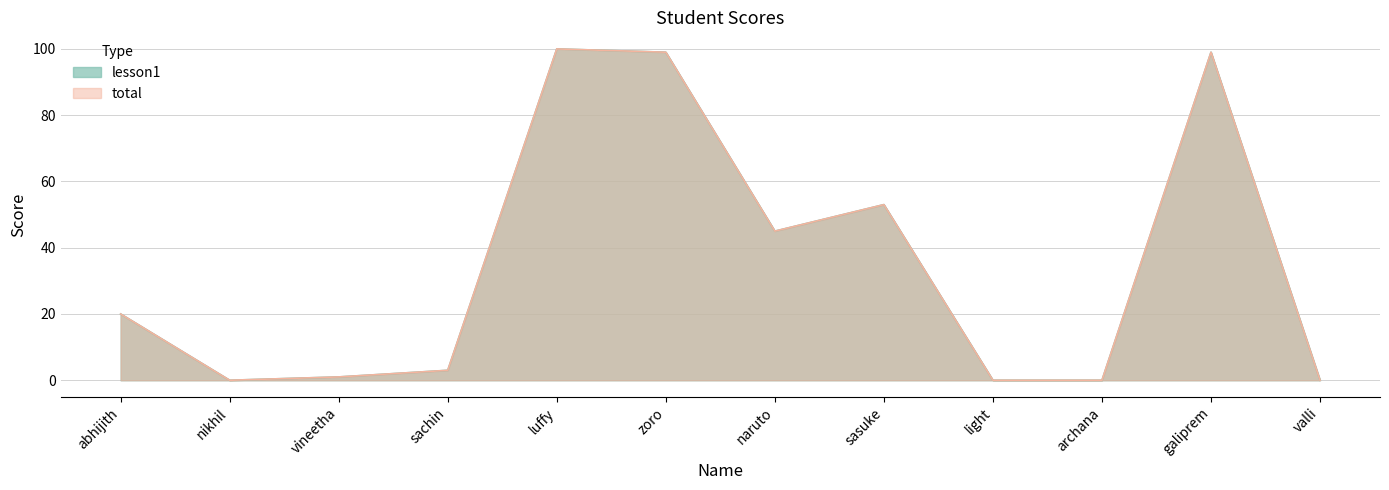

List the labels in order of lesson1 value, smallest first.

nikhil, light, archana, valli, vineetha, sachin, abhijith, naruto, sasuke, zoro, galiprem, luffy